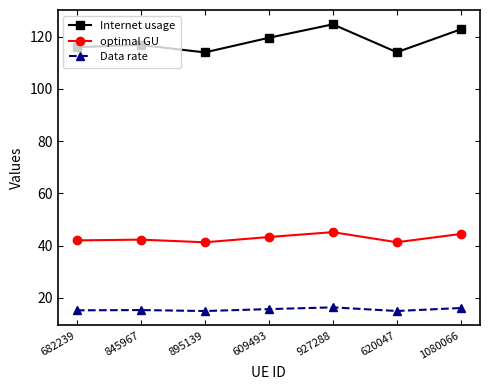

What is the value of the Data rate point at the 6th from the left?

14.9